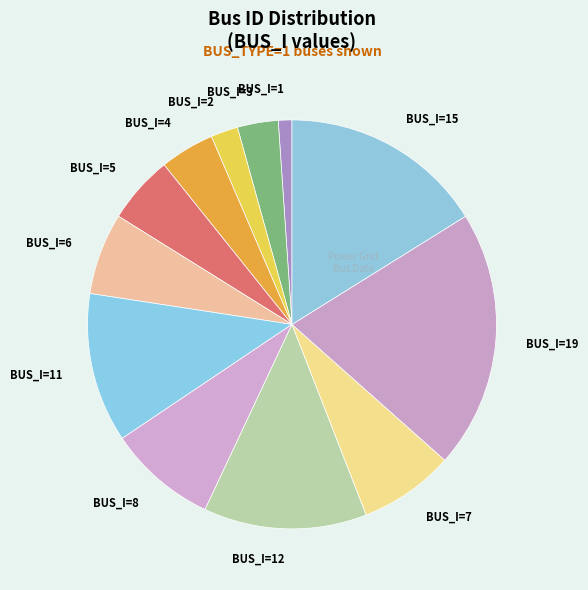

What is the ratio of the value at BUS_I=5 to the value at BUS_I=11?

0.5